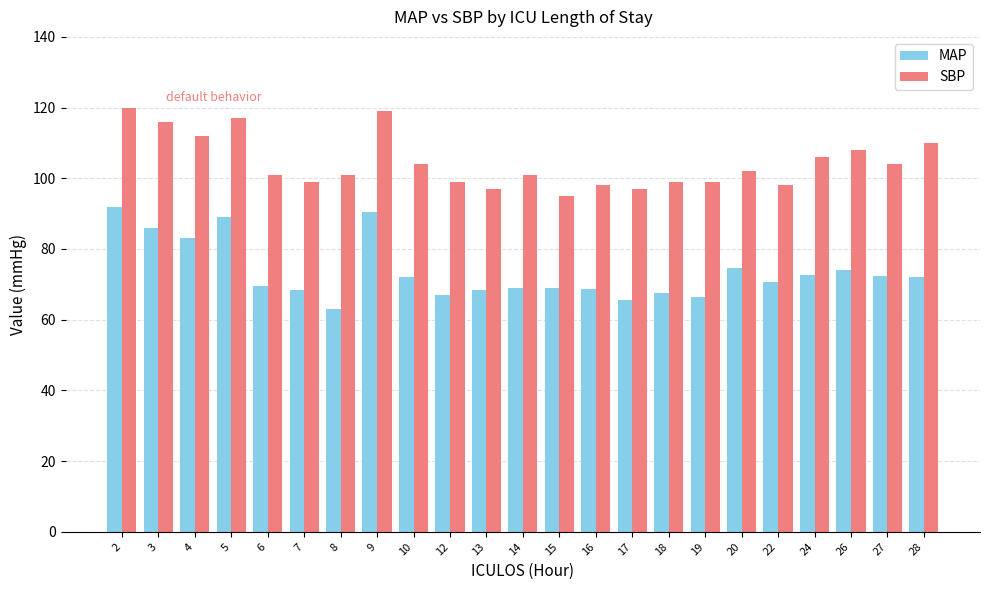

At which label does MAP first exceed 70?

2